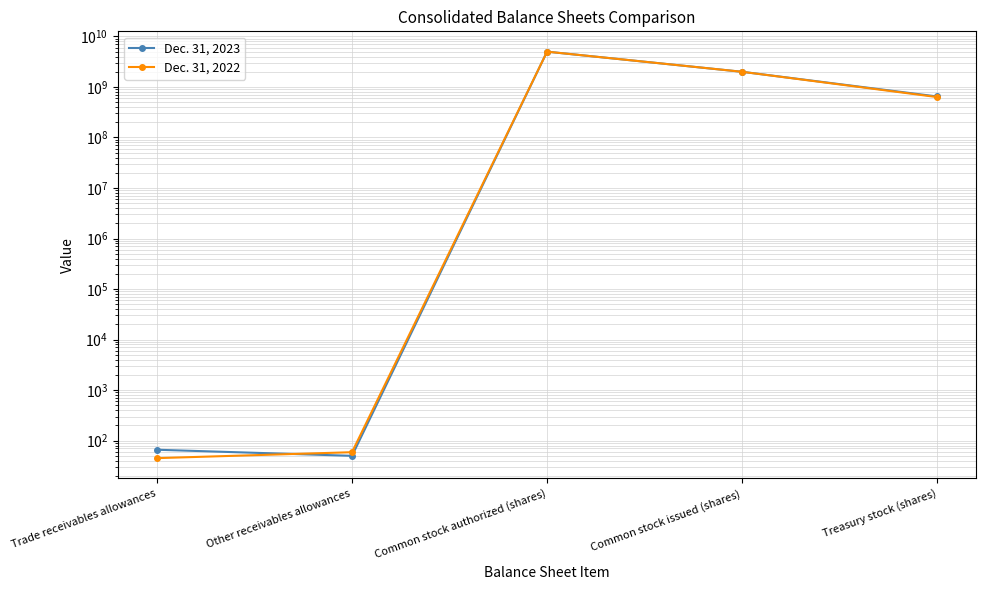

How many lines are shown in the chart?

2